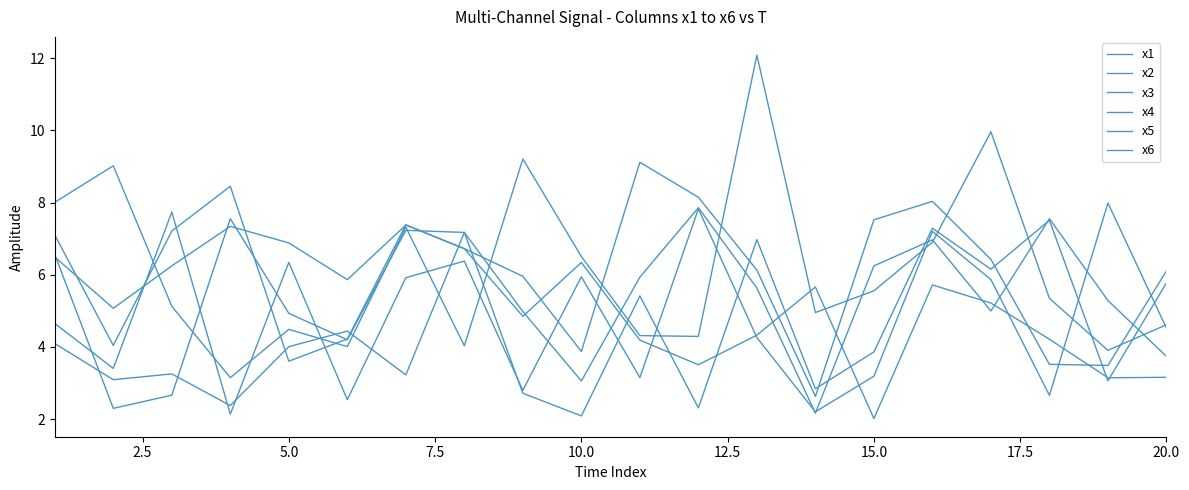

Does the chart have visible grid lines?

No